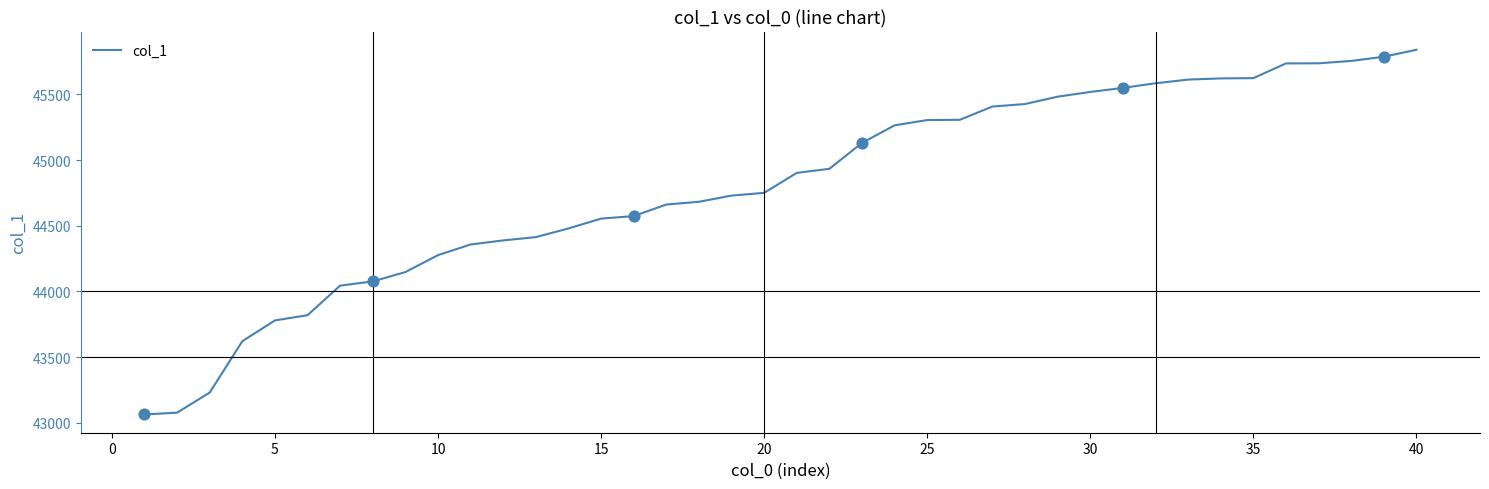

What is the minimum value shown in the chart?

43063